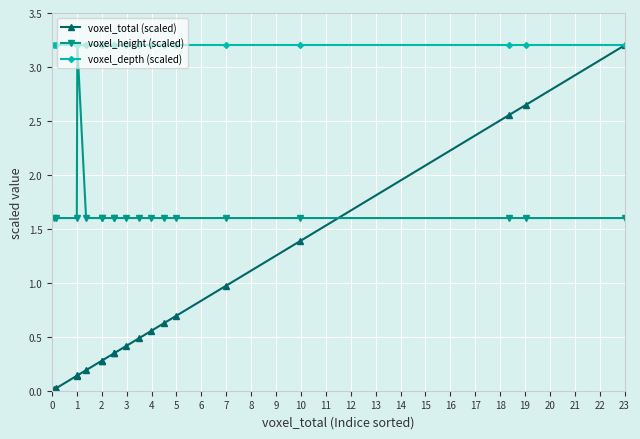

What is the value of the voxel_depth (scaled) point at the 5th from the left?

3.2